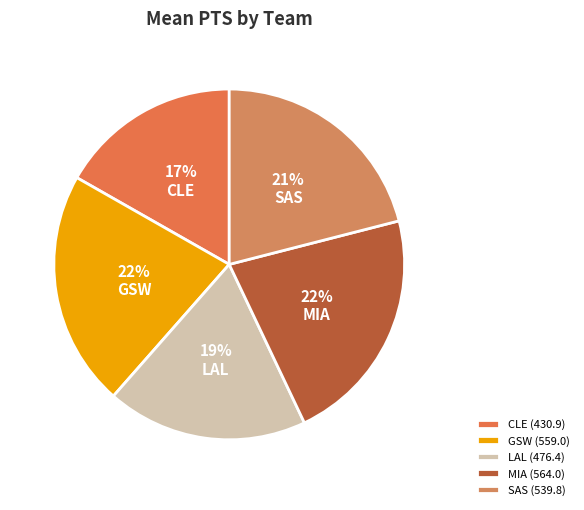

Between MIA and LAL, which is larger?

MIA